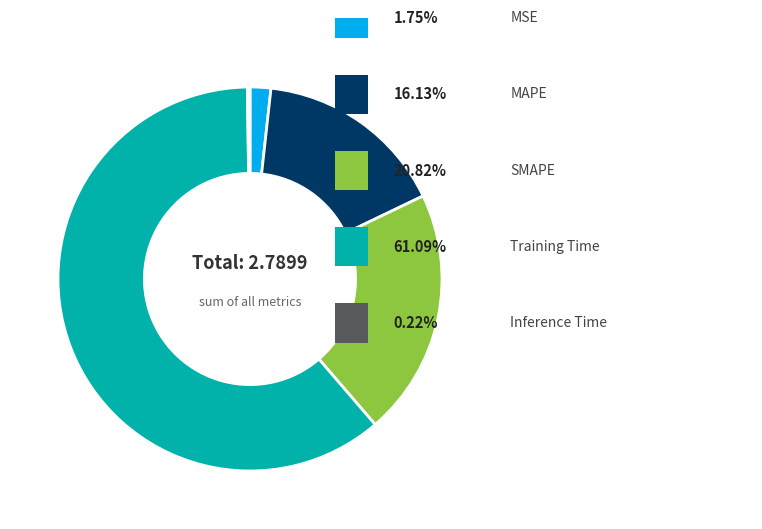

Is there any slice that represents more than half of the pie?

Yes